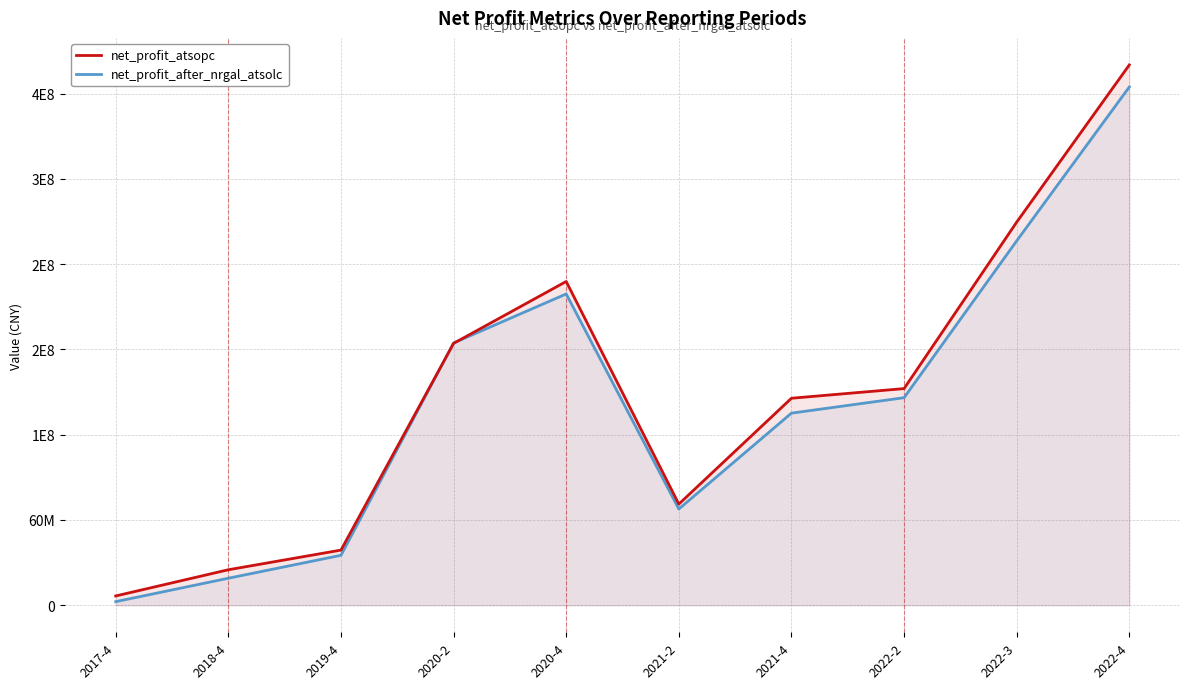

What is the maximum value for net_profit_after_nrgal_atsolc?

364768172.8